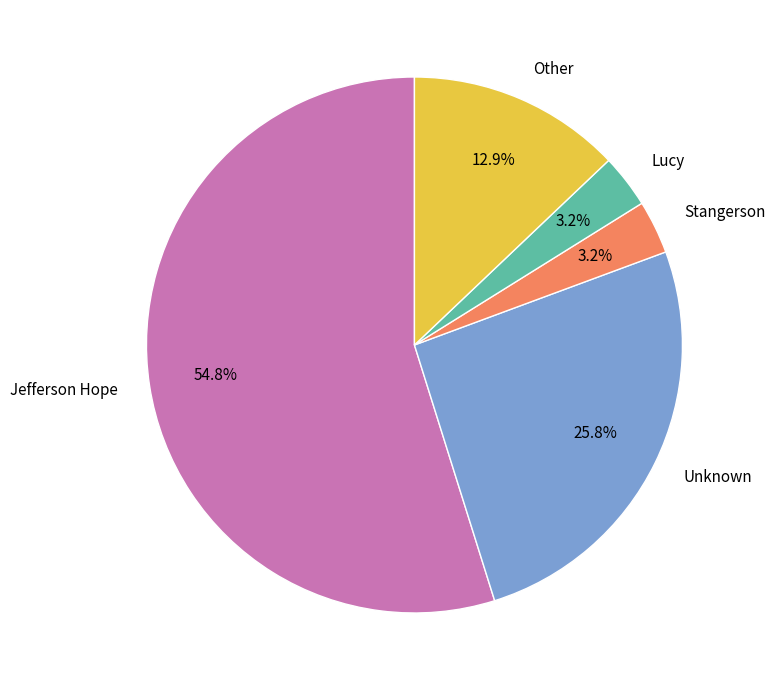

True or false: Jefferson Hope accounts for 63% of the total.

False